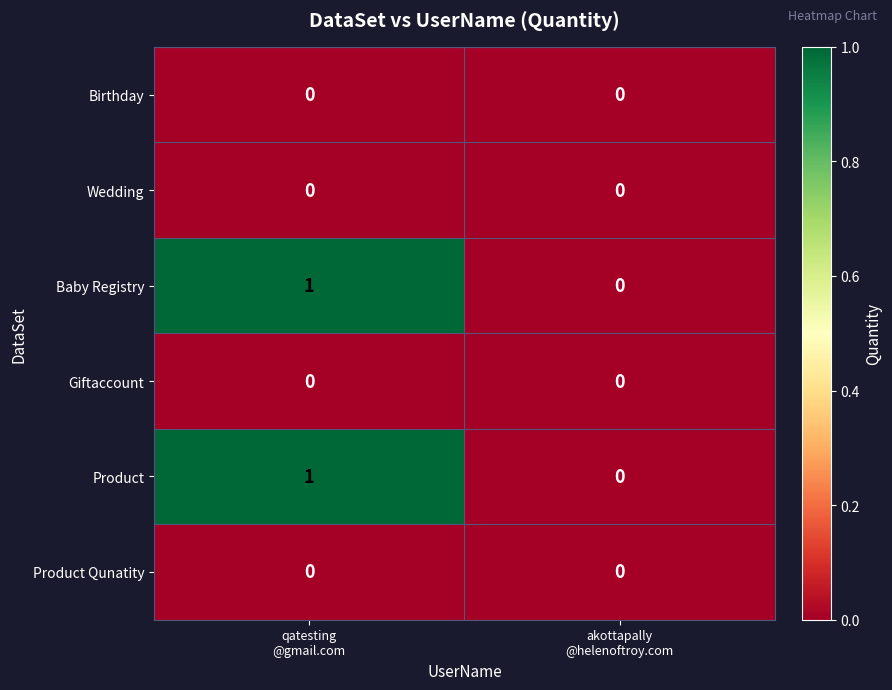

Reading right to left, what are all the values shown in this chart?

Birthday: 0	0
Wedding: 0	0
Baby Registry: 0	1
Giftaccount: 0	0
Product: 0	1
Product Qunatity: 0	0